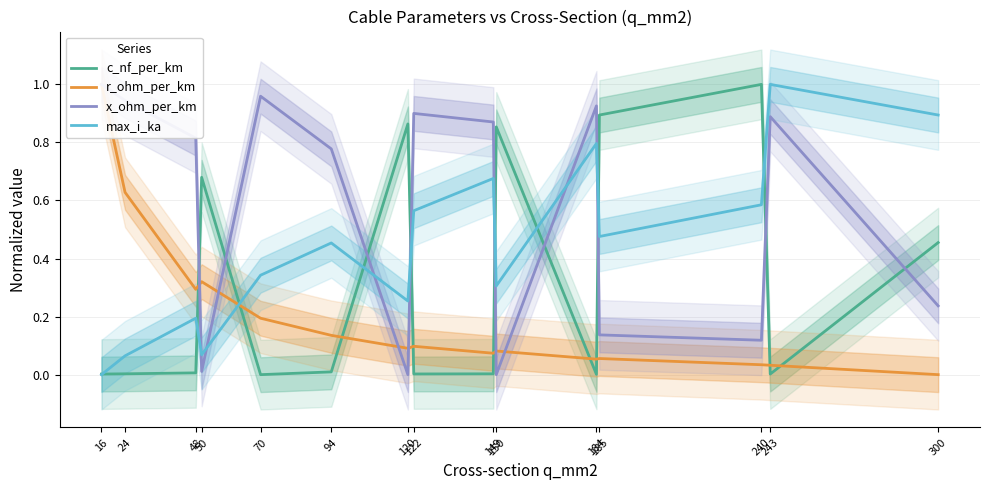

In r_ohm_per_km, how many points are higher than both neighbors (excluding endpoints)?

4